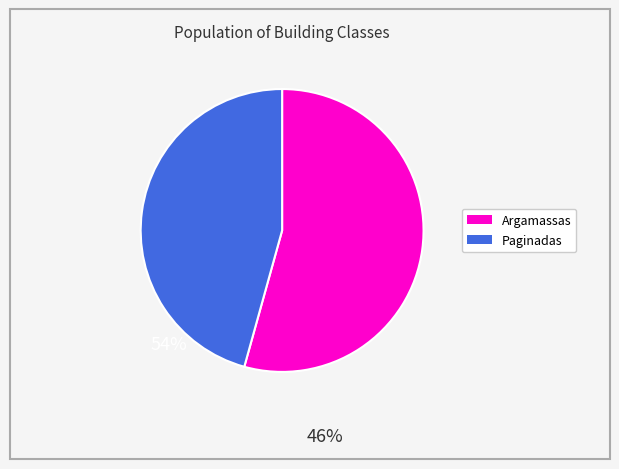

How many segments does this pie chart have?

2